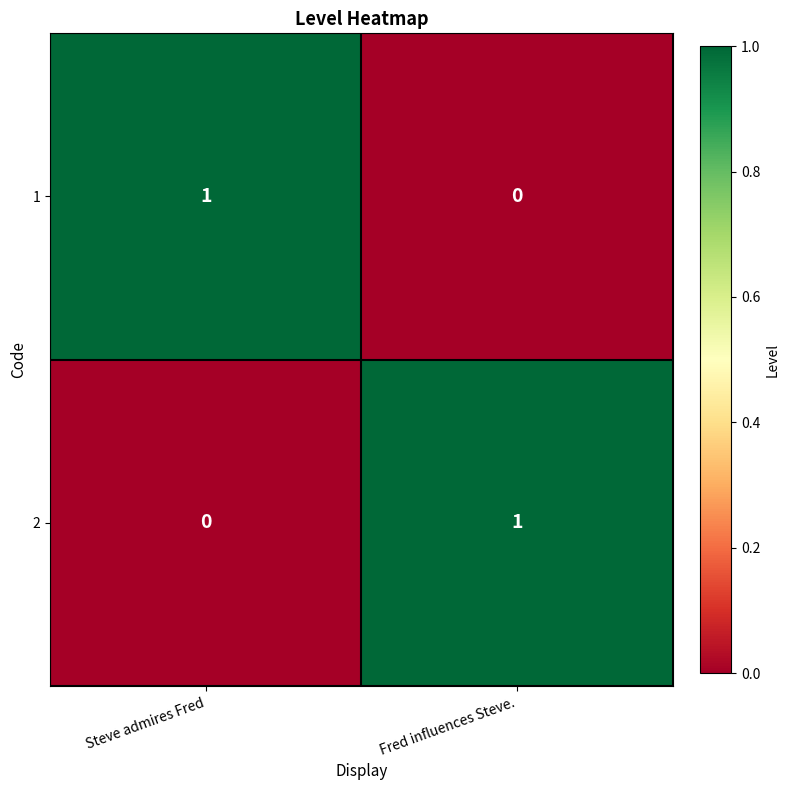

At Fred influences Steve., list the series in order from largest to smallest.

2, 1